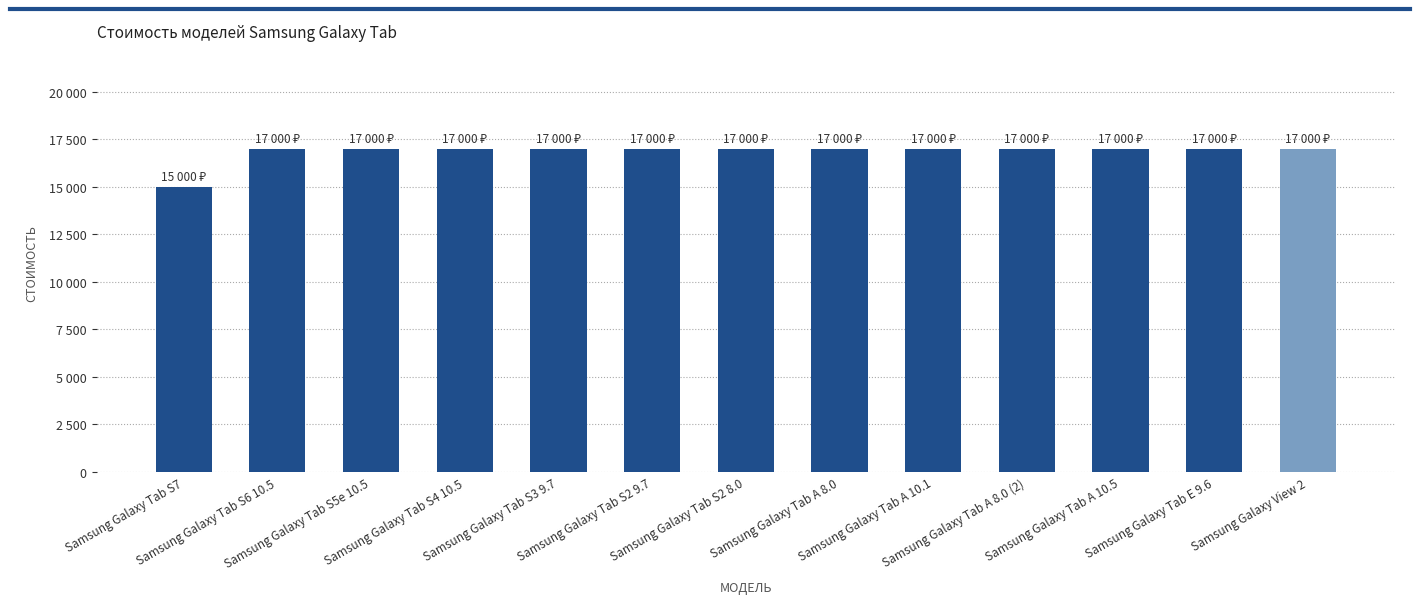

What is the sum of all values?

219000